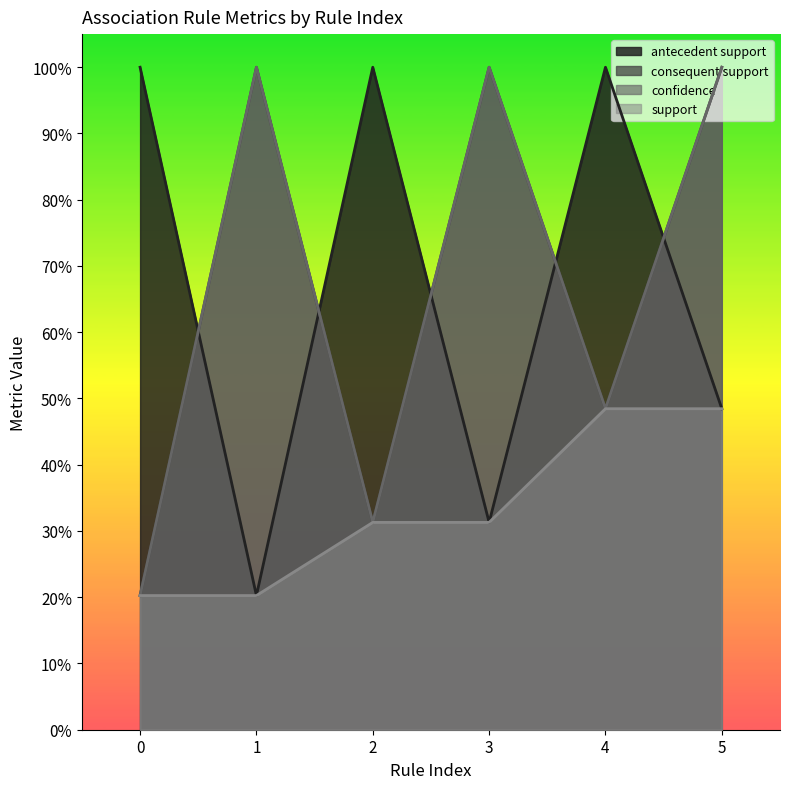

What is the minimum value for antecedent support?

0.2